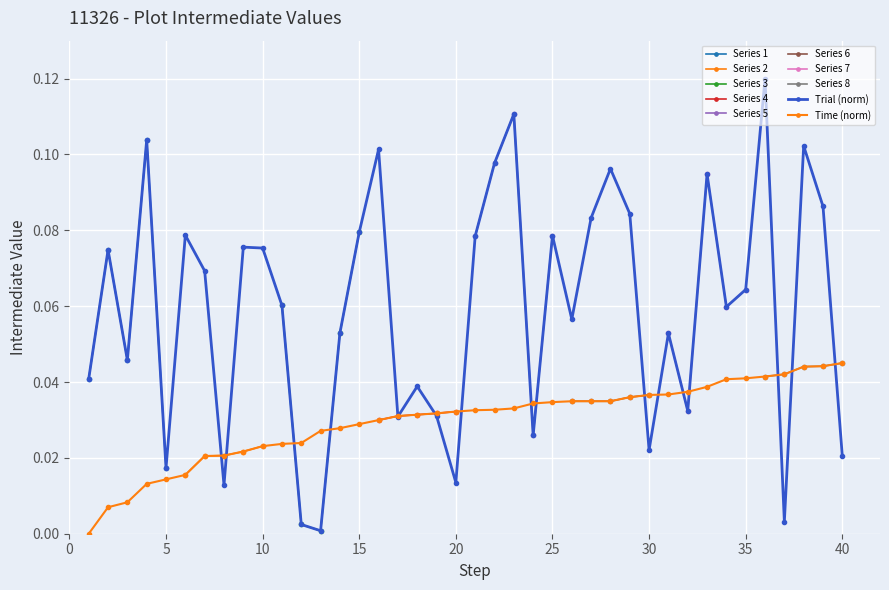

How many data points does each series have?

40